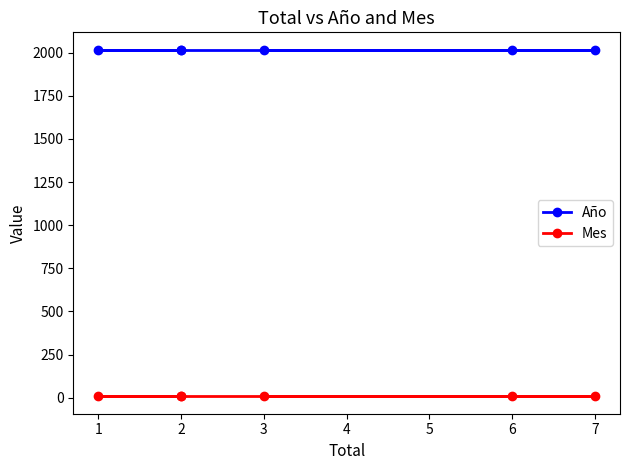

What is the spread (max minus min) of values at 2?

2009